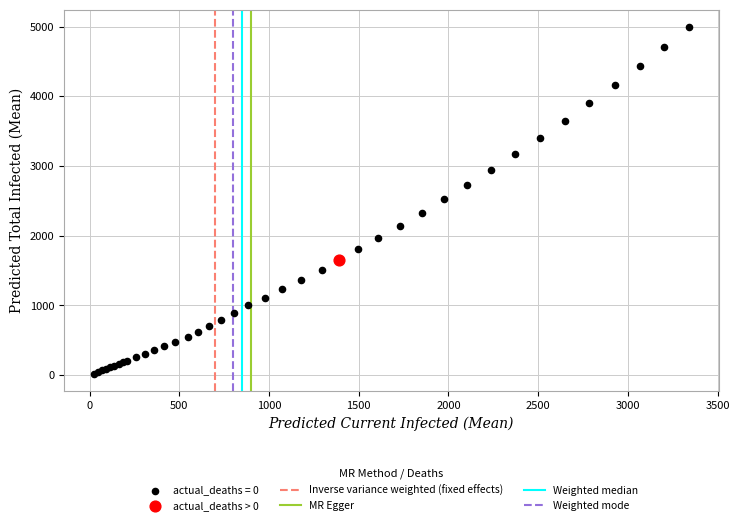

Which series reaches the minimum Y coordinate?

actual_deaths = 0